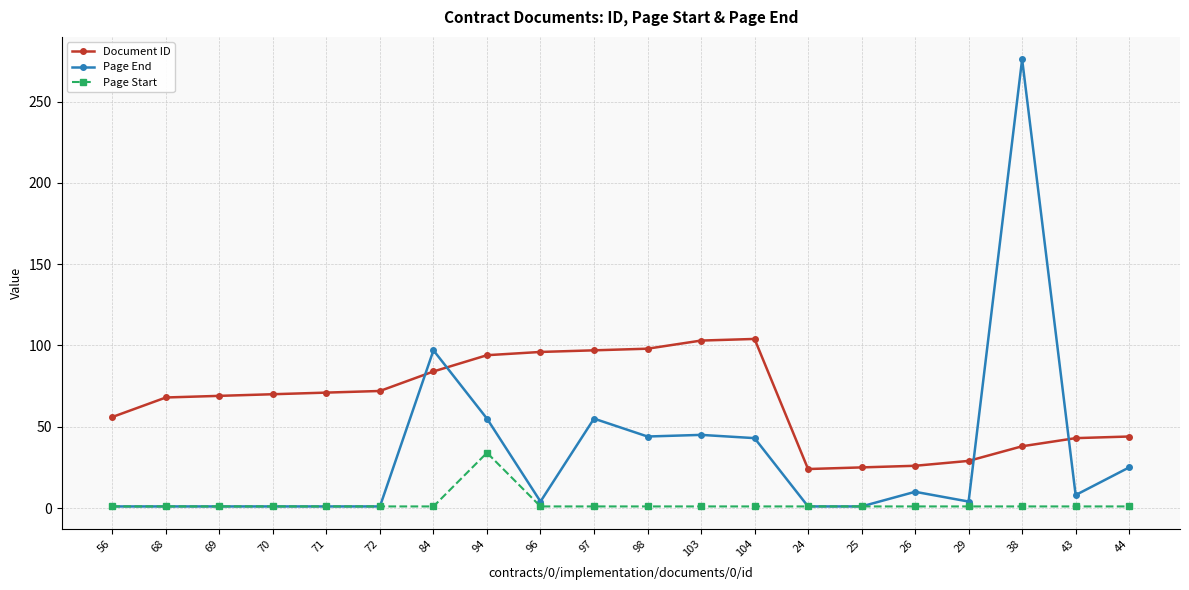

What is the maximum value shown in the chart?

276